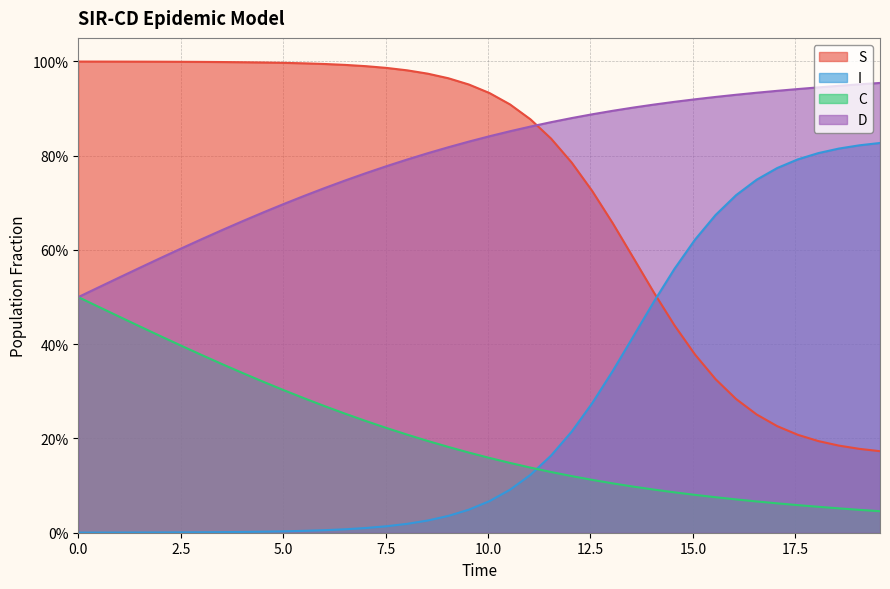

Does the chart have visible grid lines?

Yes